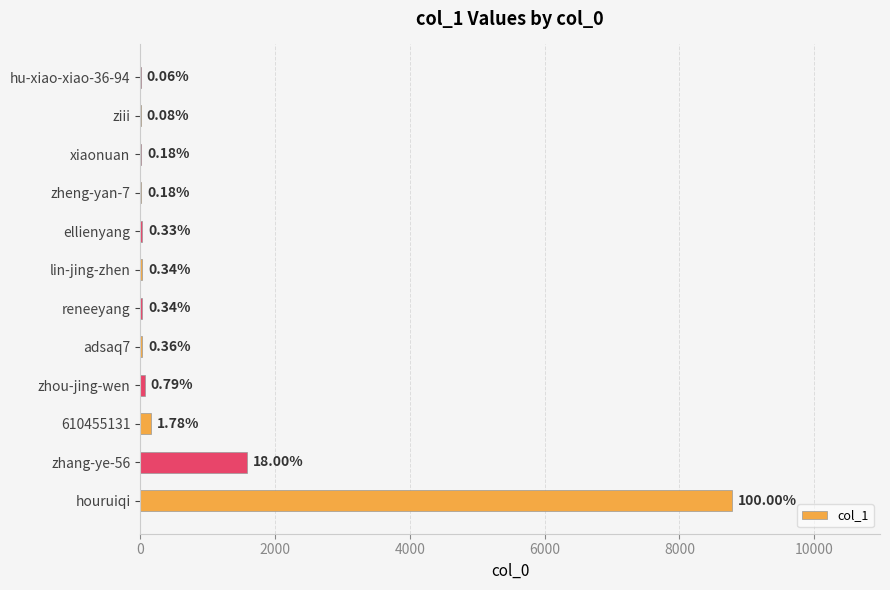

Does the chart contain any negative values?

No